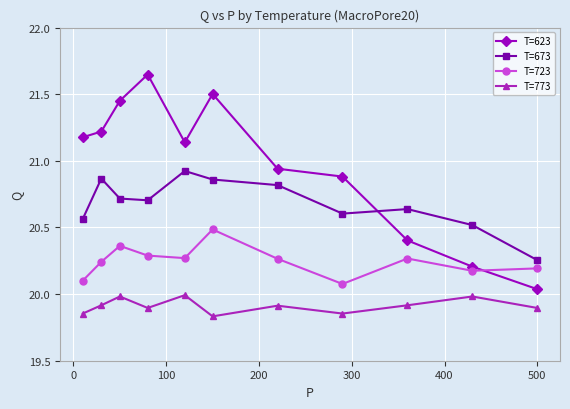

What is the value of the T=673 point at the 10th from the left?

20.5